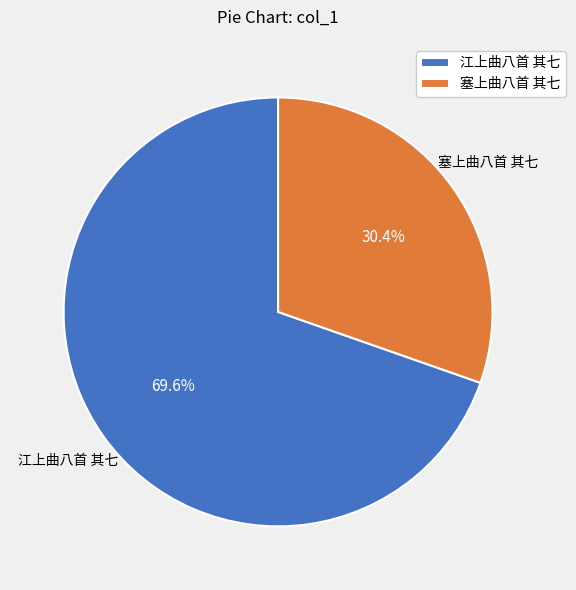

Which category has the smallest portion of the pie?

塞上曲八首 其七